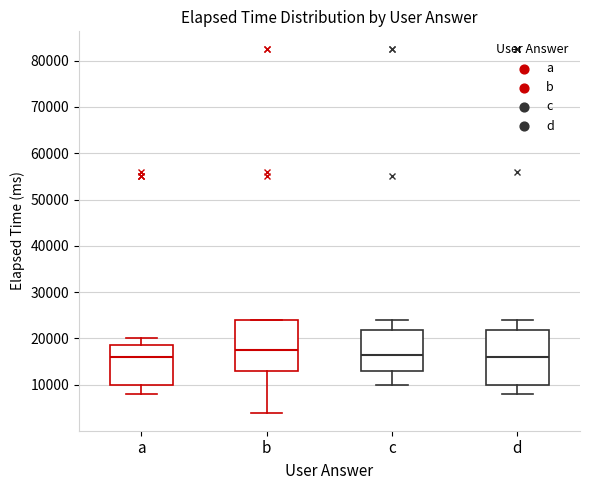

Reading left to right, read every box against the y-axis: the position of its median line, the range the box covers, and the ends of its whiskers. The values are not printed on the chart, so give them approximately, as read against the axis.

a: median 16000, box 10000 to 19000, whiskers 8000 to 20000
b: median 18000, box 13000 to 24000, whiskers 4000 to 24000
c: median 17000, box 13000 to 22000, whiskers 10000 to 24000
d: median 16000, box 10000 to 22000, whiskers 8000 to 24000